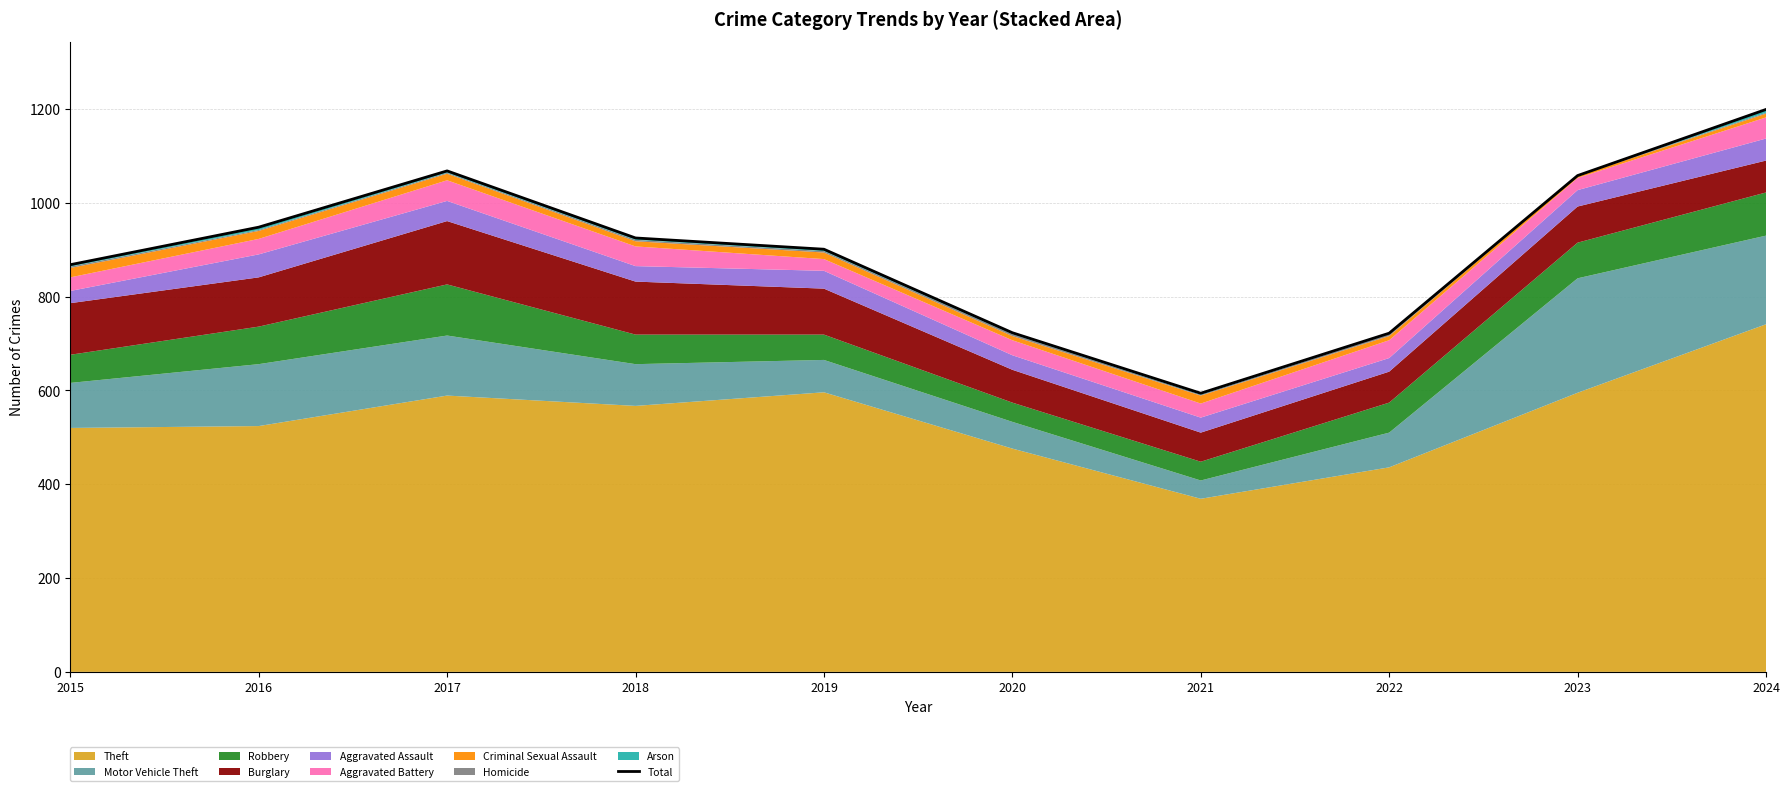

At which category does the data reach its first local peak?

2017